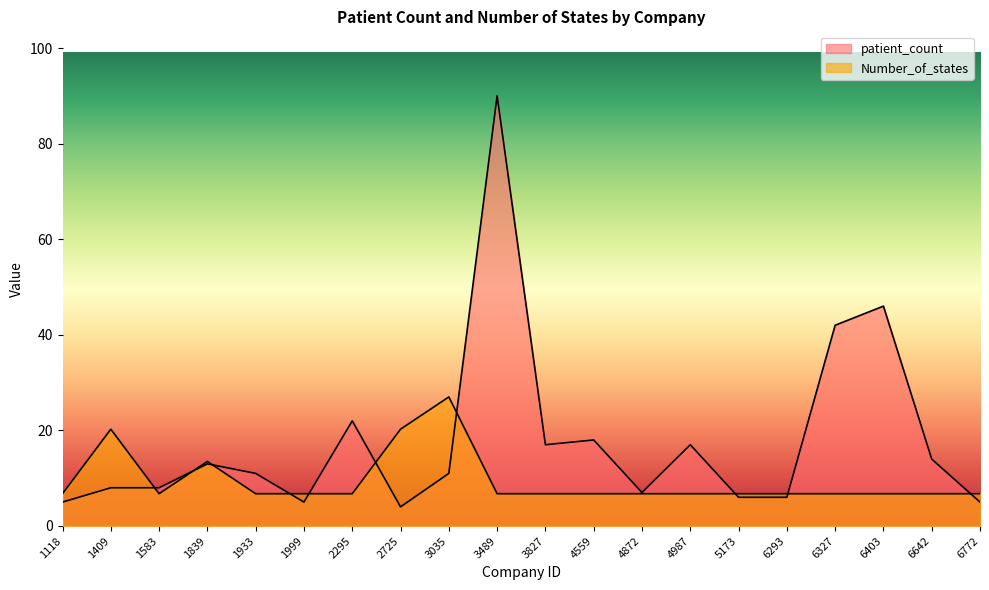

In Number_of_states, how many points are lower than both neighbors (excluding endpoints)?

1